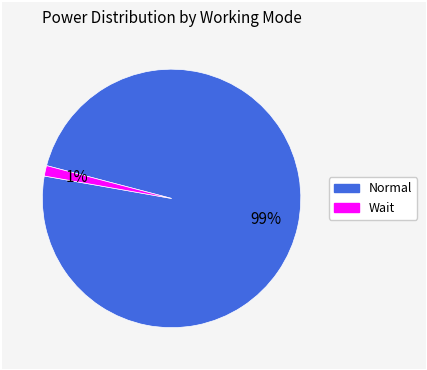

Count the number of slices in the pie.

2